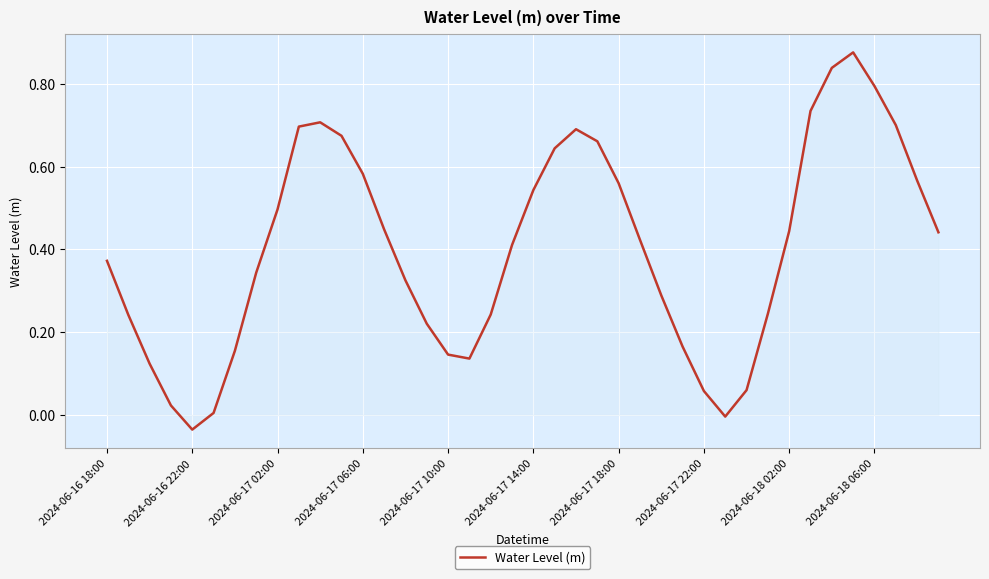

How many lines are shown in the chart?

1